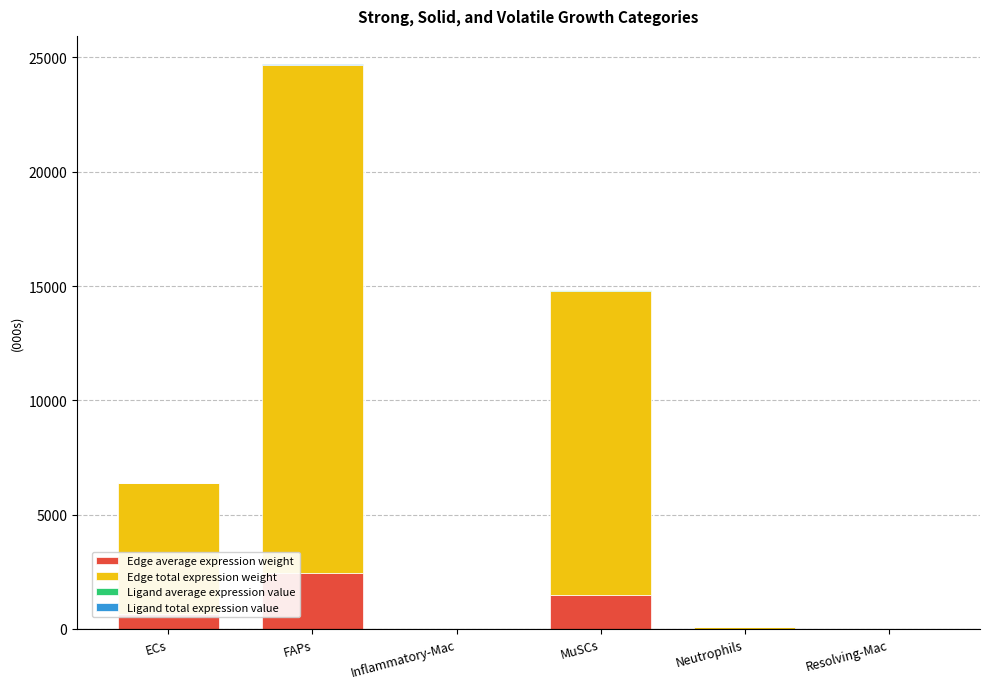

At which category is the sum across all series the highest?

FAPs